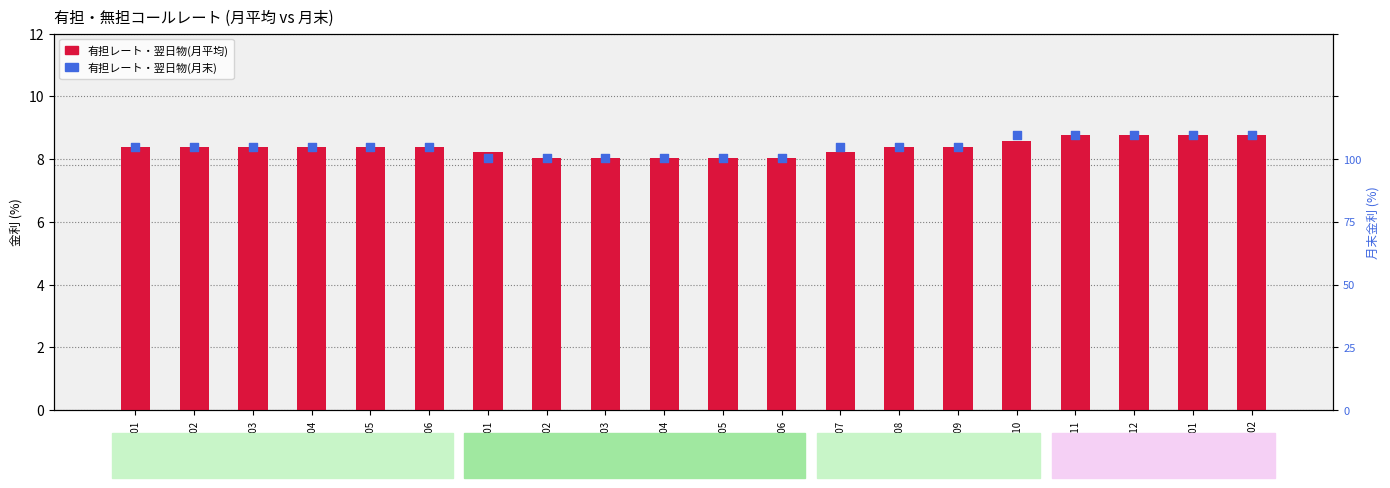

At how many categories does at least one series exceed 8?

20